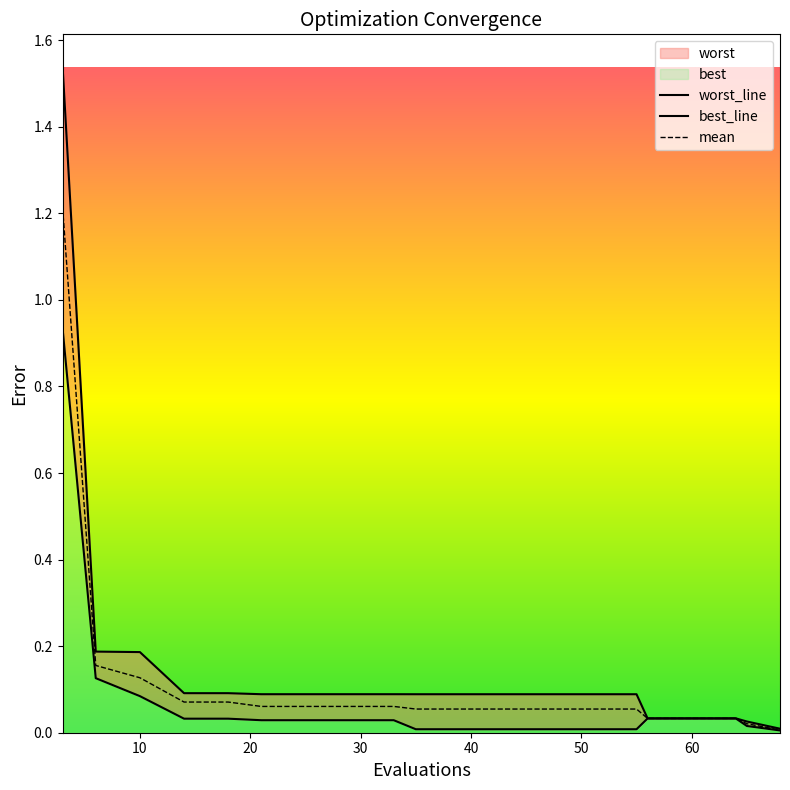

Which series has the widest spread of values?

worst